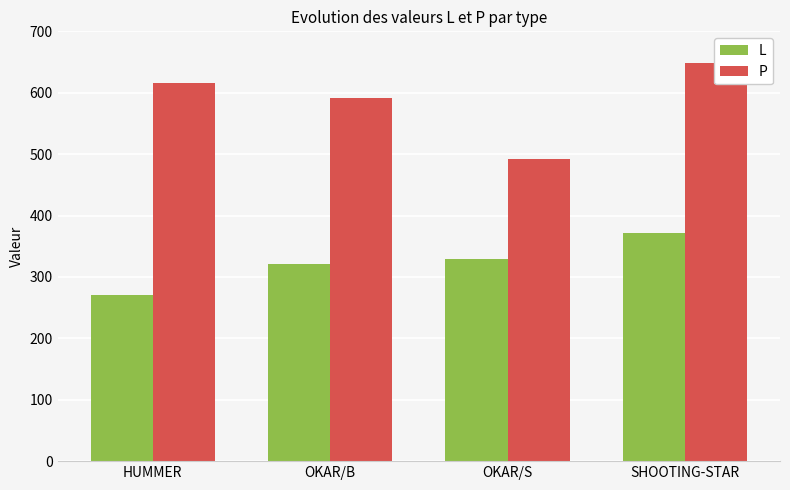

At how many categories does at least one series exceed 398?

4